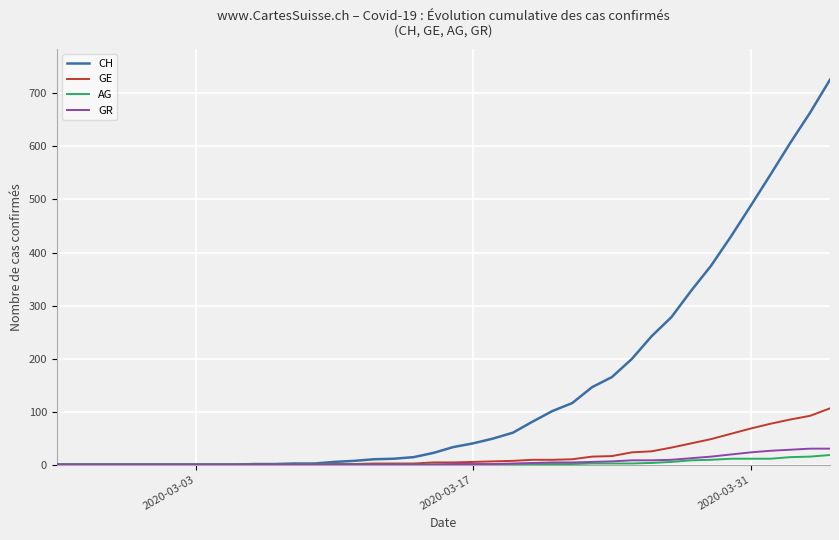

What is the difference between the maximum and minimum values in the GR series?

30